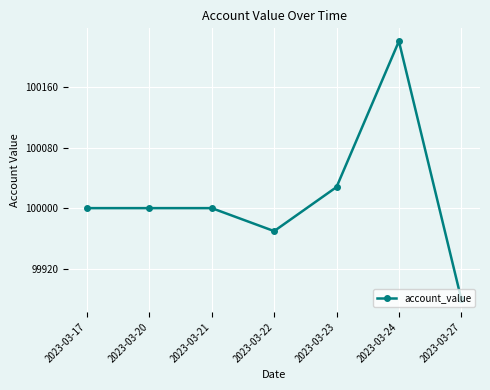

What is the greatest value displayed?

100220.8